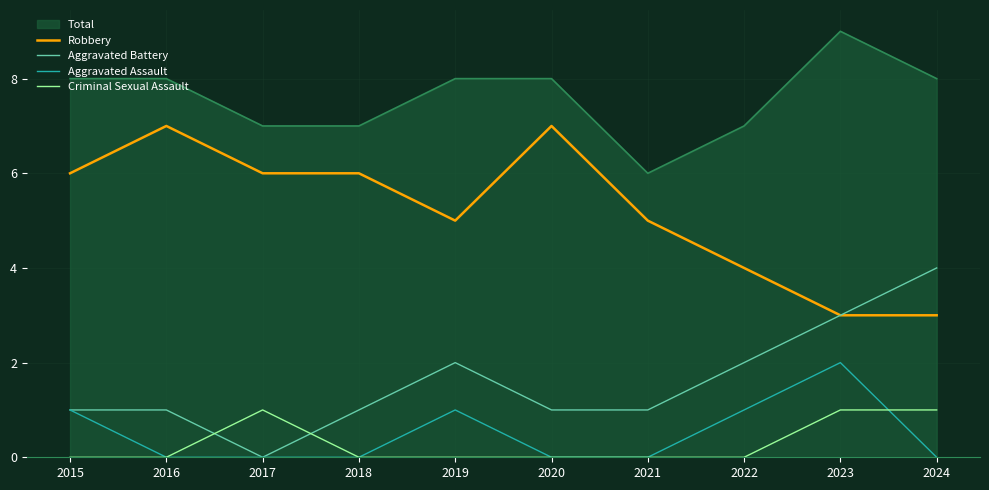

What is the spread (max minus min) of values at 2020?

8